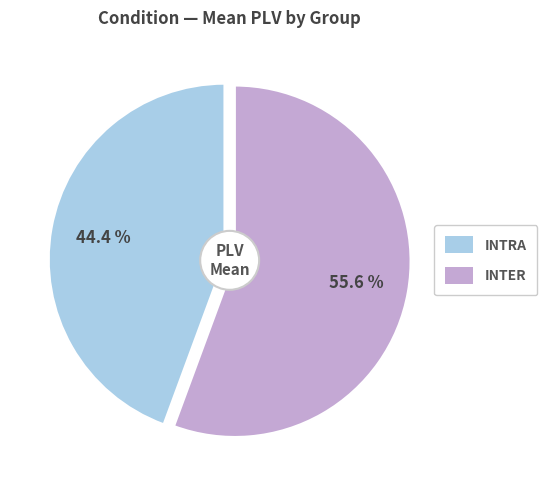

What is the ratio of the value at INTER to the value at INTRA?

1.3